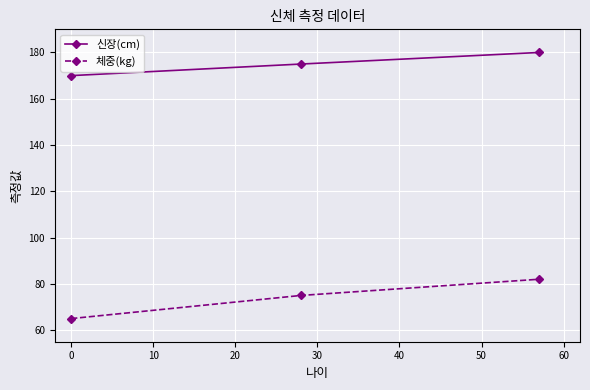

At how many categories does at least one series exceed 156?

3